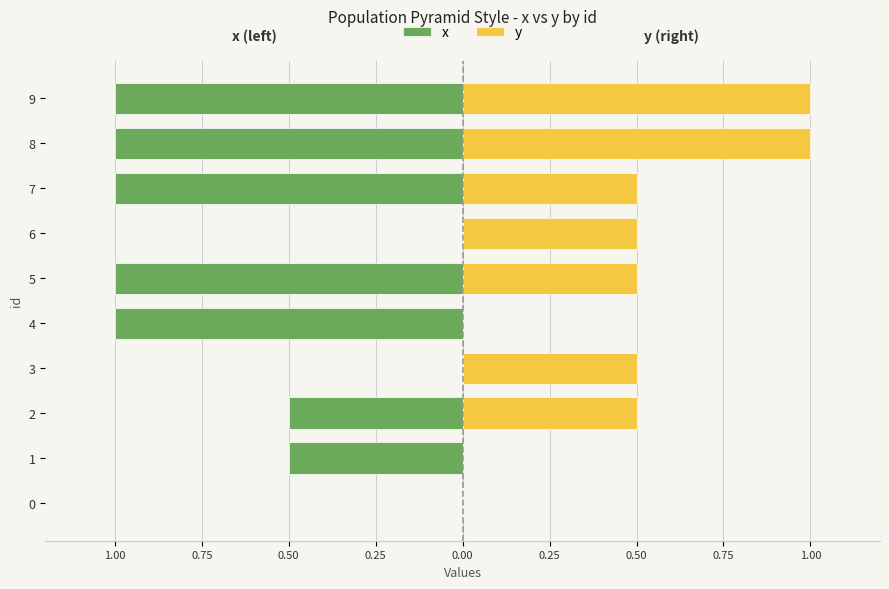

Reading left to right, list all the values displayed in this chart.

x: 0.0	-0.5	-0.5	0.0	-1.0	-1.0	0.0	-1.0	-1.0	-1.0
y: 0.0	0.0	0.5	0.5	0.0	0.5	0.5	0.5	1.0	1.0